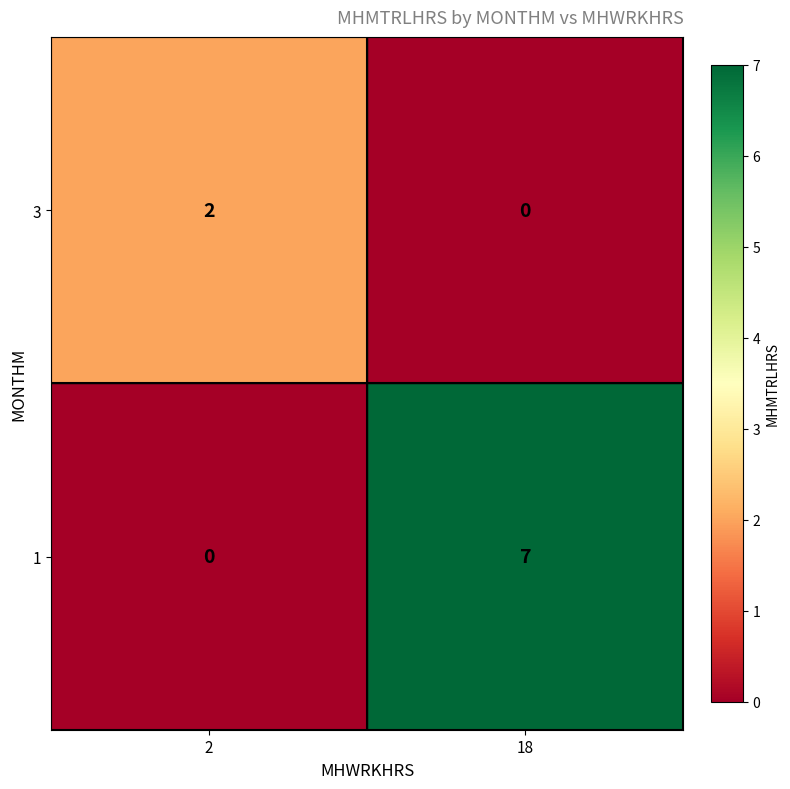

Reading left to right, what are all the values shown in this chart?

3: 2=2	18=0
1: 2=0	18=7